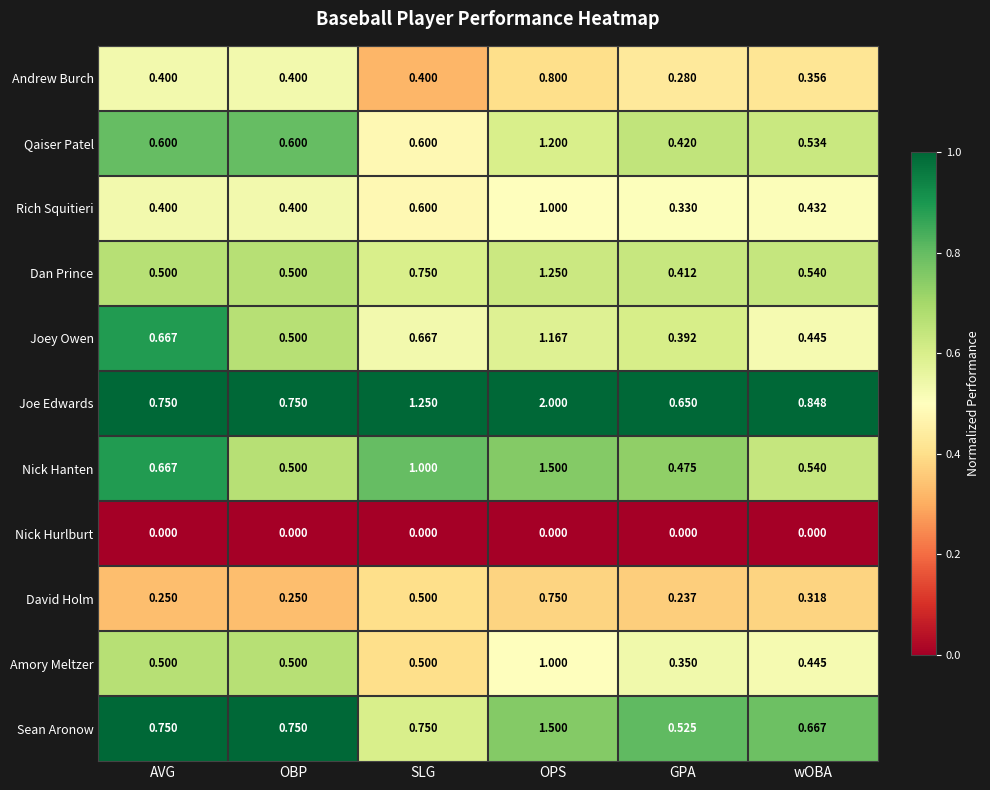

Between OBP and wOBA, which series saw the biggest shift?

Joe Edwards